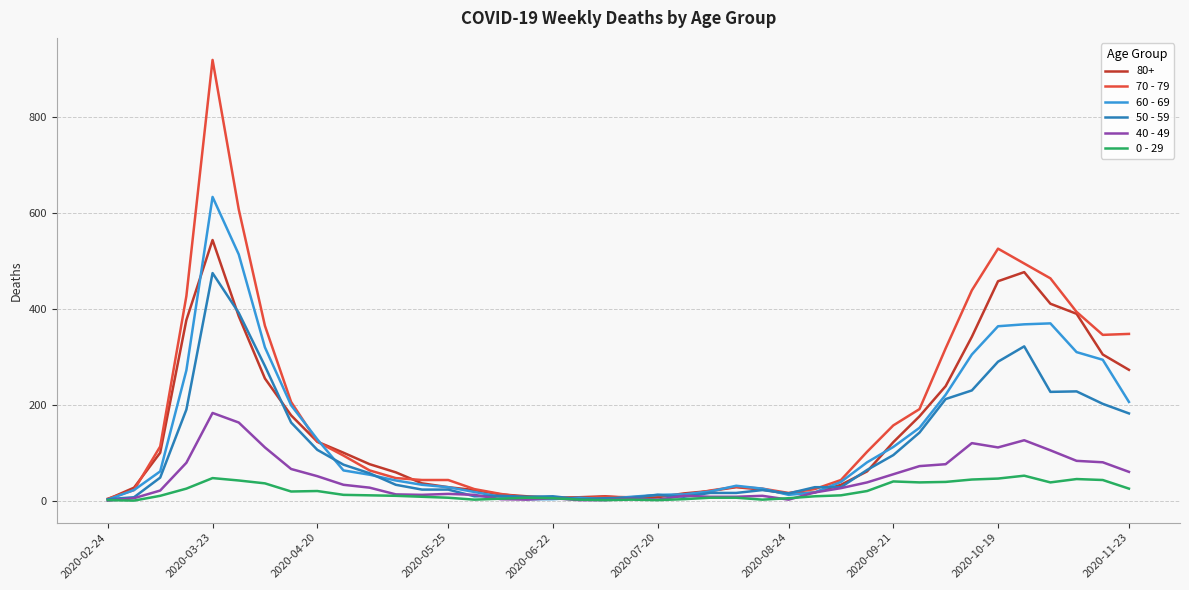

Which series has the largest range (max minus min)?

70 - 79